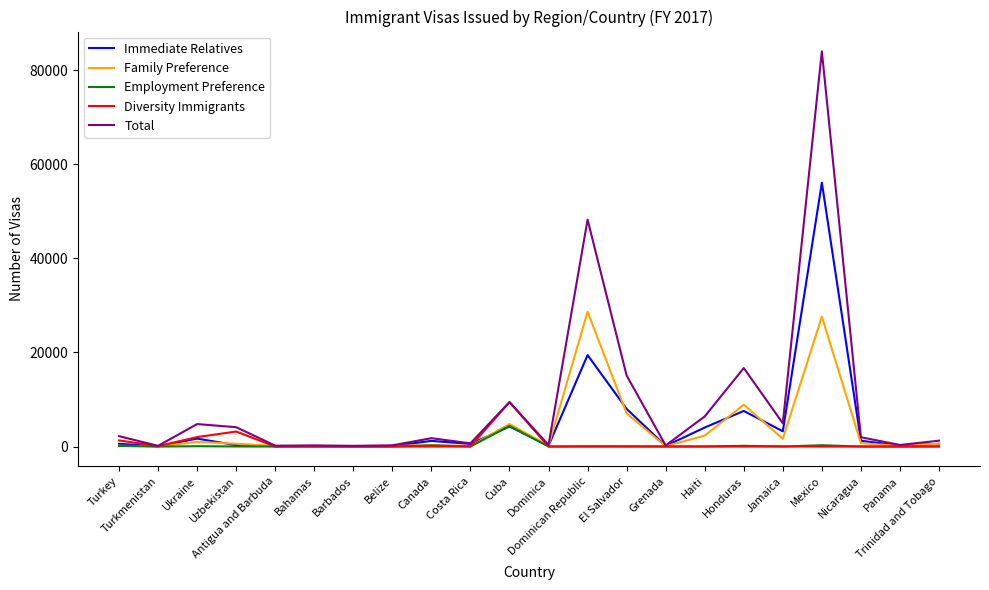

What is the sum of the Family Preference values at Panama and Jamaica?

1786